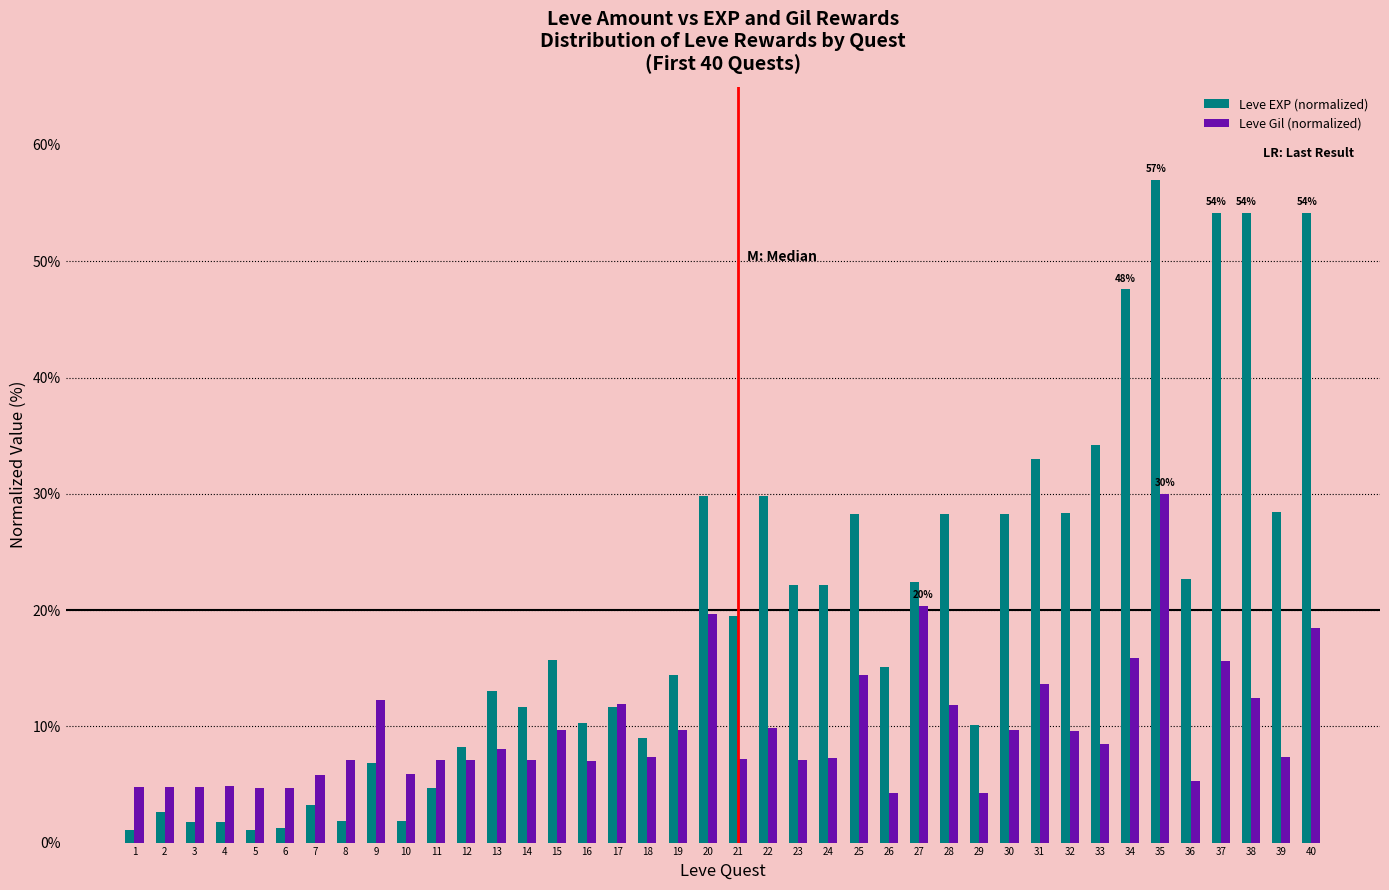

What is the average value of the Leve EXP (normalized) series?

19.8